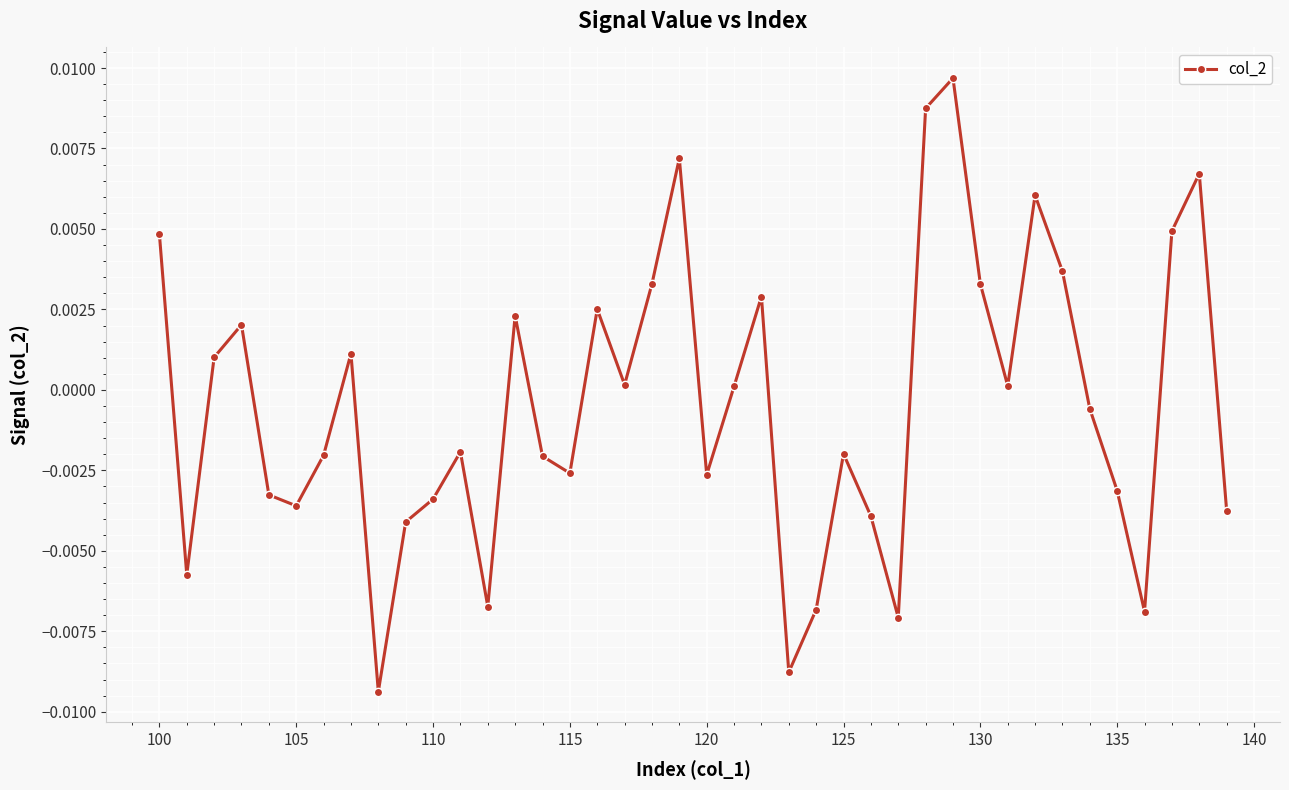

How many points are higher than both their immediate neighbors (excluding endpoints)?

11